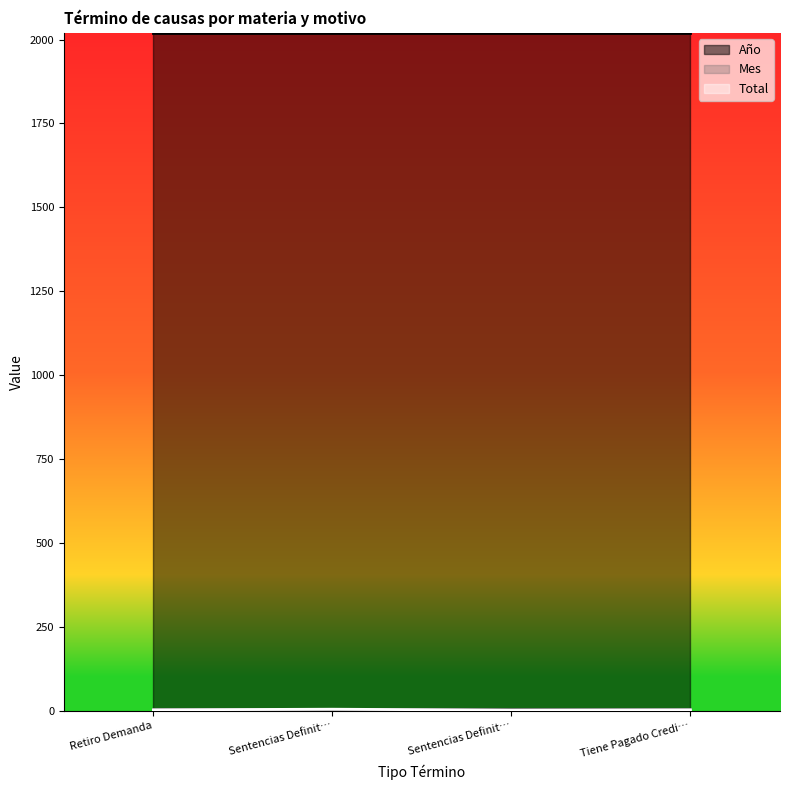

Rank the categories by Mes value from lowest to highest.

Retiro Demanda, Sentencias Definitiva (Defunción), Sentencias Definitiva (Nombre), Tiene Pagado Credito